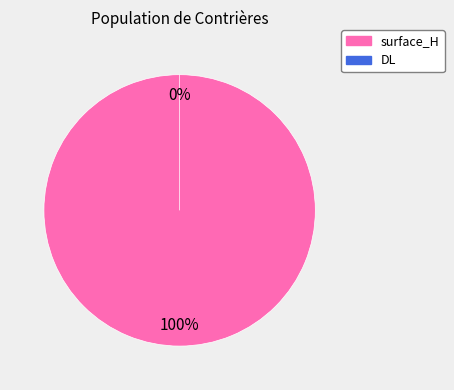

Which category has the smallest portion of the pie?

DL